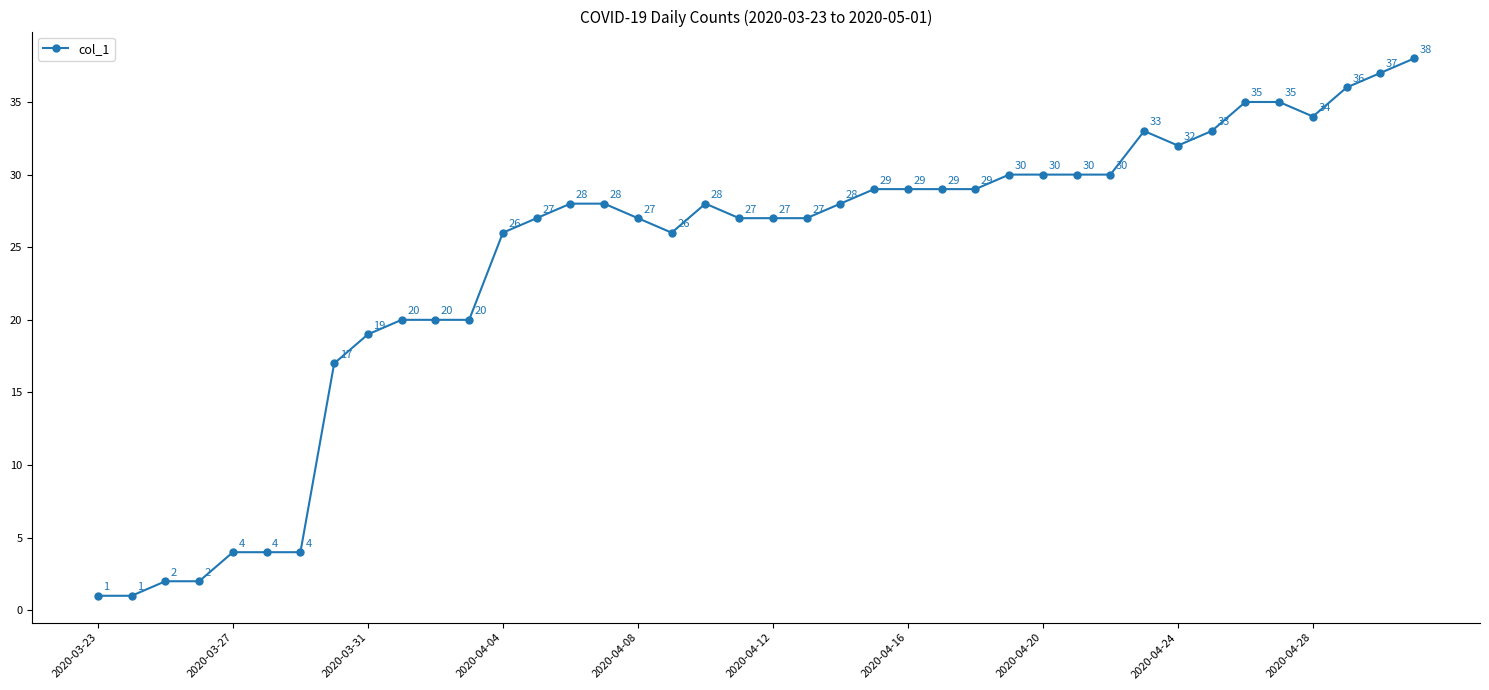

True or false: there are more than 1 points higher than both neighbors.

True